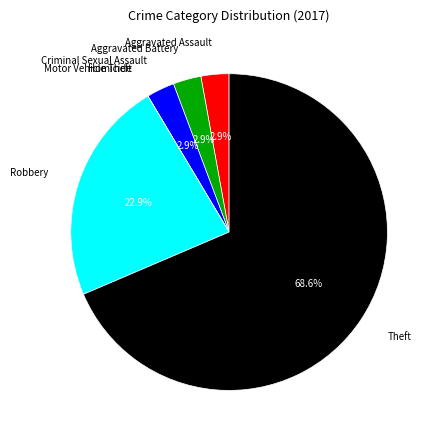

What is the ratio of the value at Aggravated Assault to the value at Robbery?

0.1